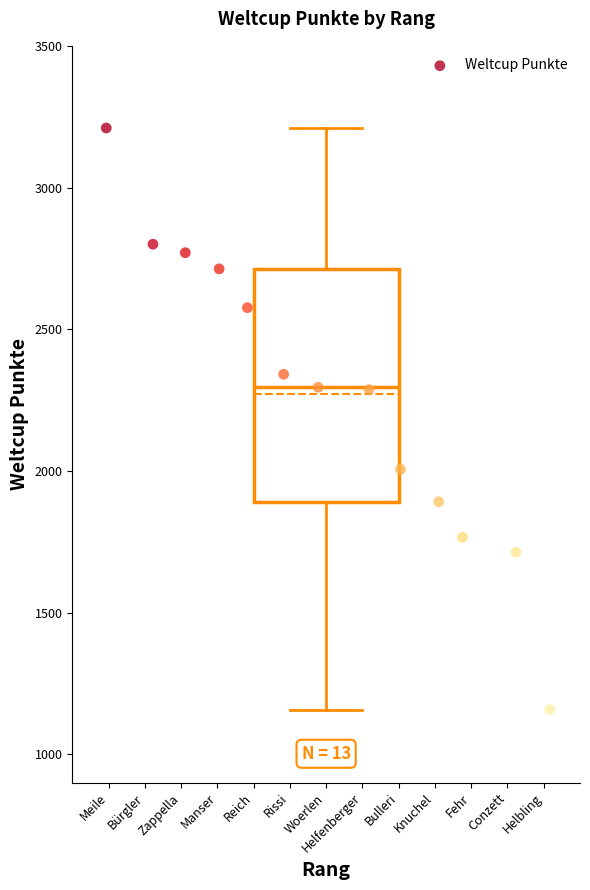

What is the range of Y values (max minus min)?

2052